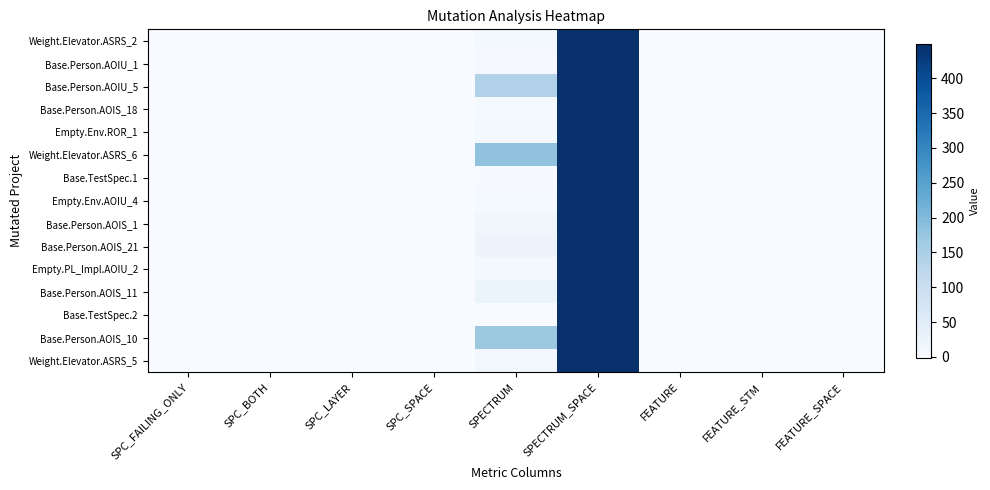

What is the total value across all series at SPC_FAILING_ONLY?

-15